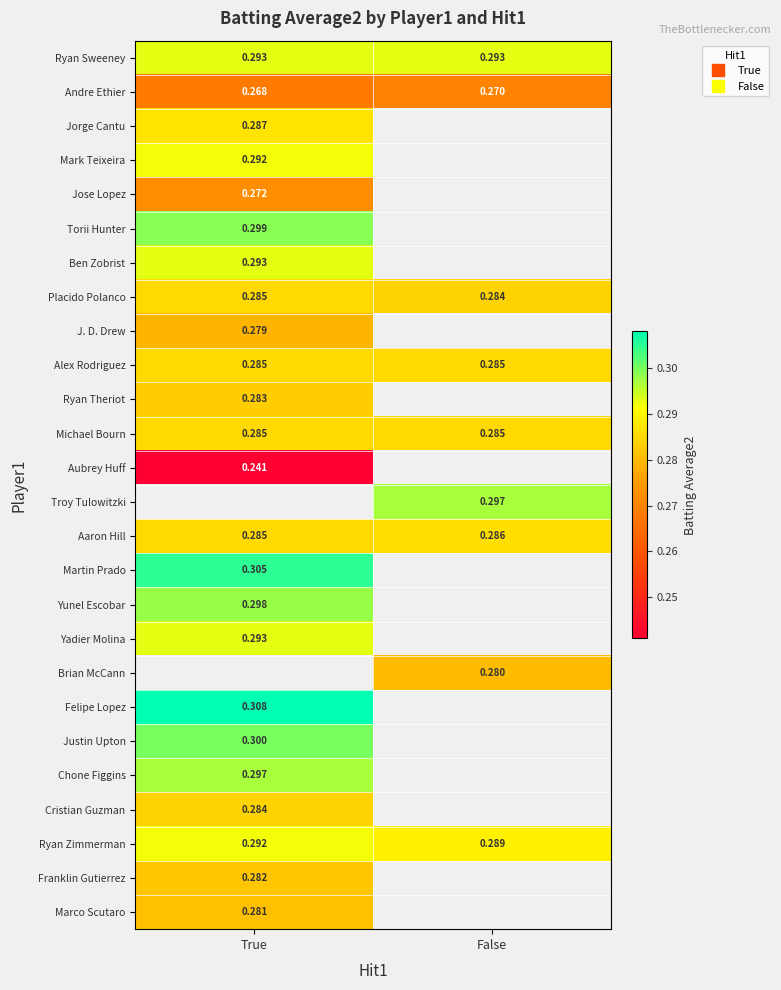

At how many categories does at least one series exceed 0?

2